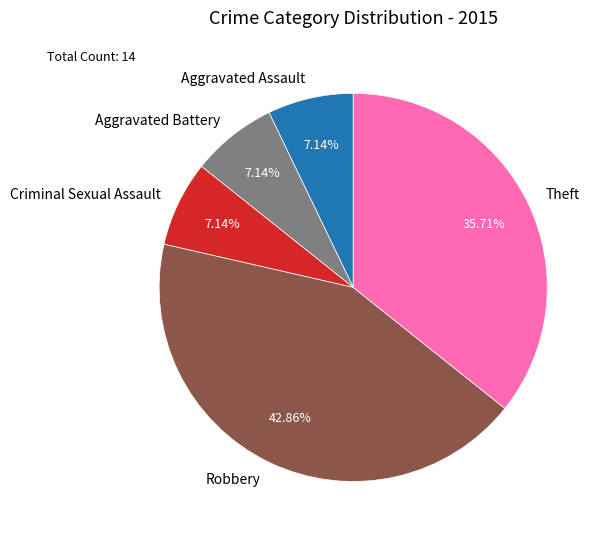

Count the number of slices in the pie.

5